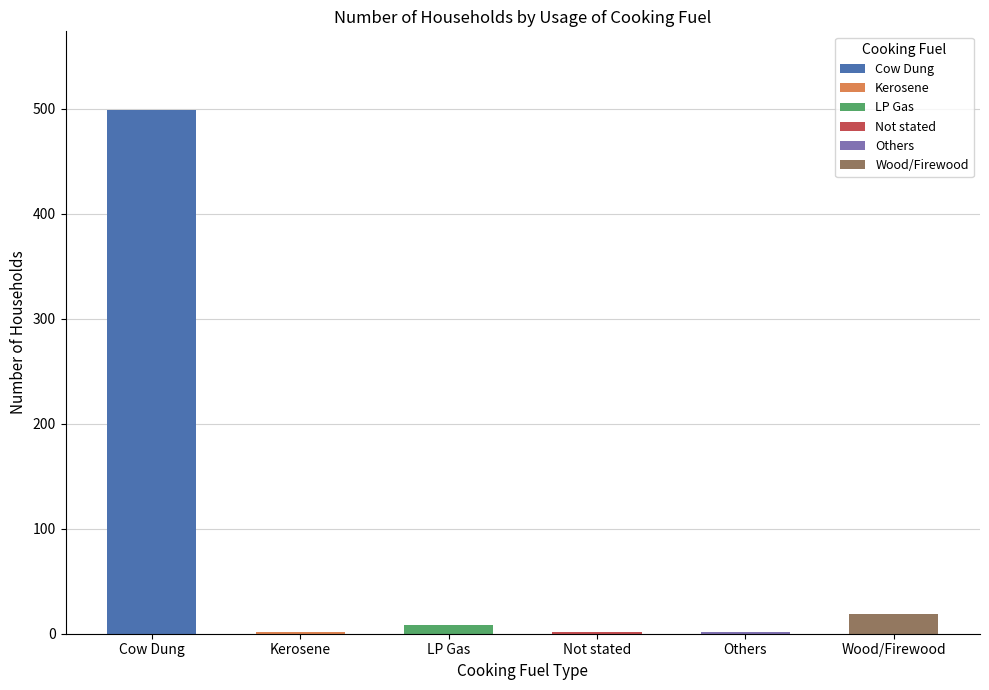

What is the sum of the values at Not stated and Others?

4